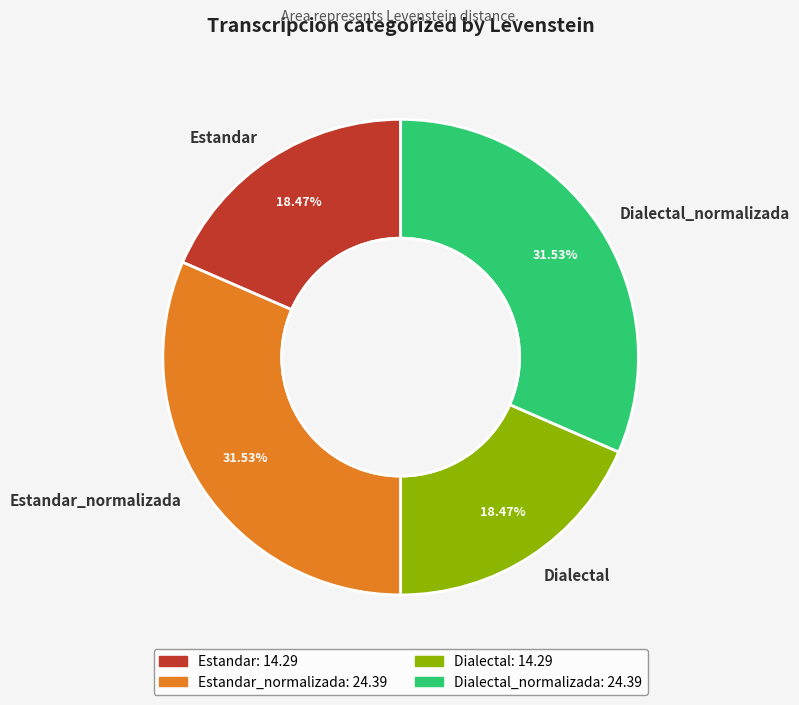

What is the ratio of the value at Dialectal_normalizada to the value at Estandar_normalizada?

1.0